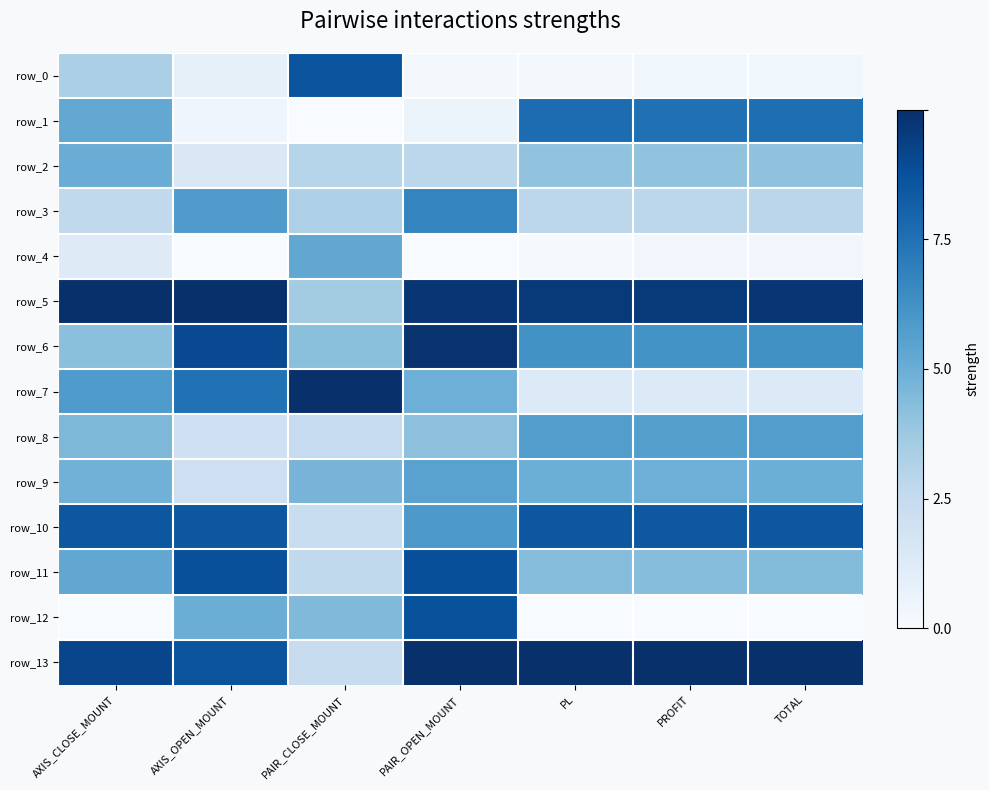

Is it true that row_4 equals 0.0 at TOTAL?

False